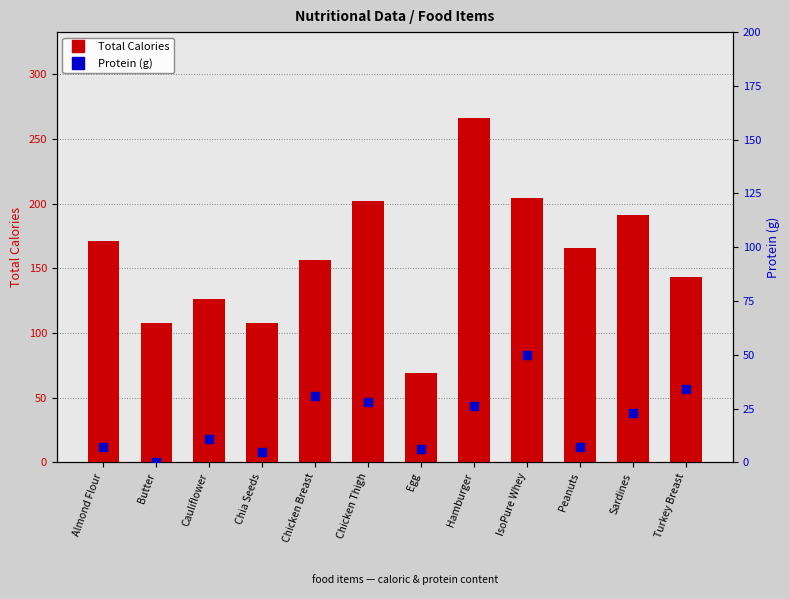

Which series has the widest spread of Y values?

Total Calories